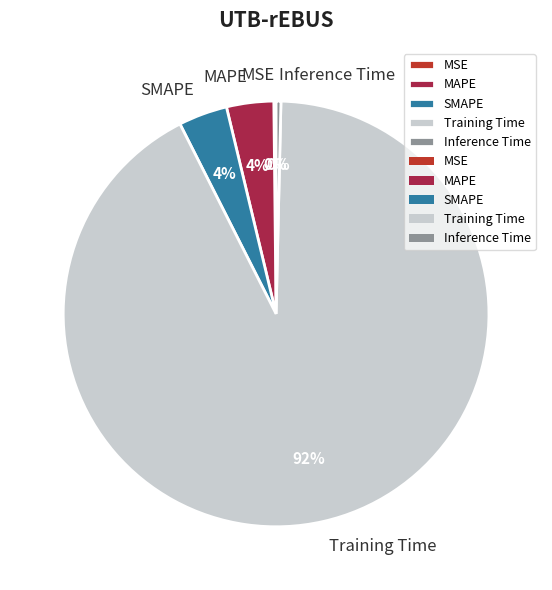

What percentage is the Training Time slice, to the nearest percent?

92%